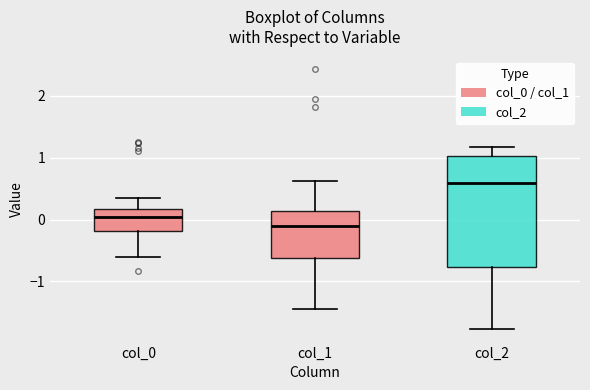

Which box's median line is the highest?

col_2